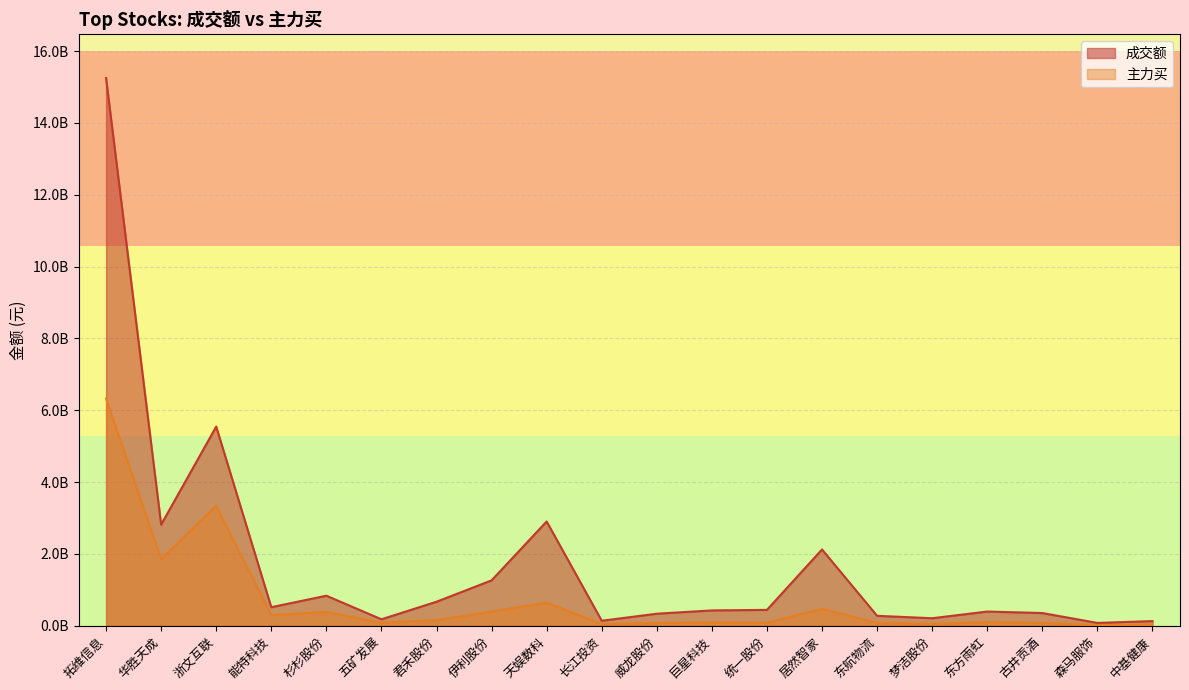

Which series has the largest range (max minus min)?

成交额